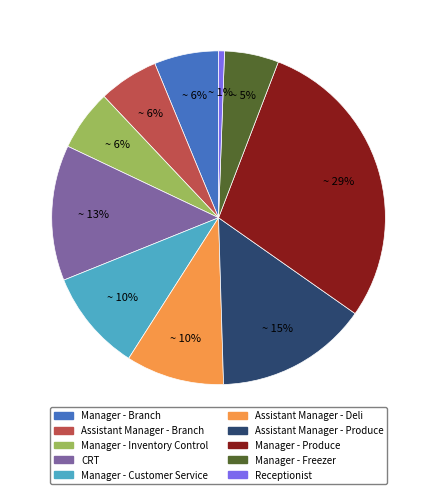

Which slice is the largest?

Manager - Produce